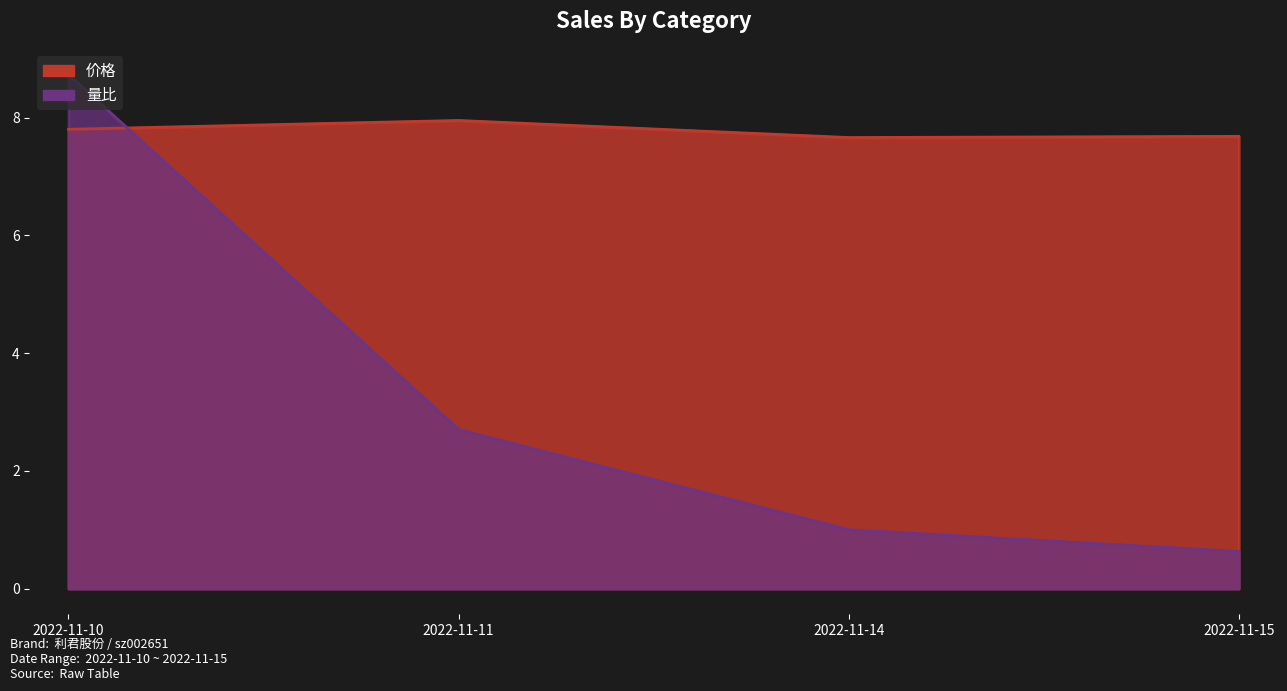

What is the difference between the maximum and minimum values in the 价格 series?

0.3